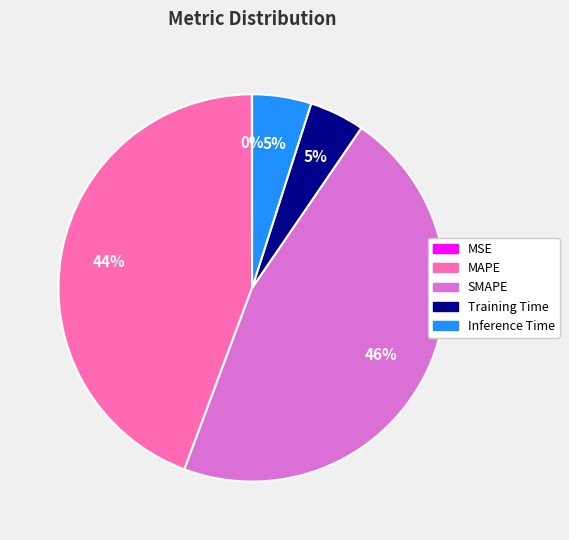

Approximately how many times larger is the value at Inference Time compared to SMAPE?

0.1